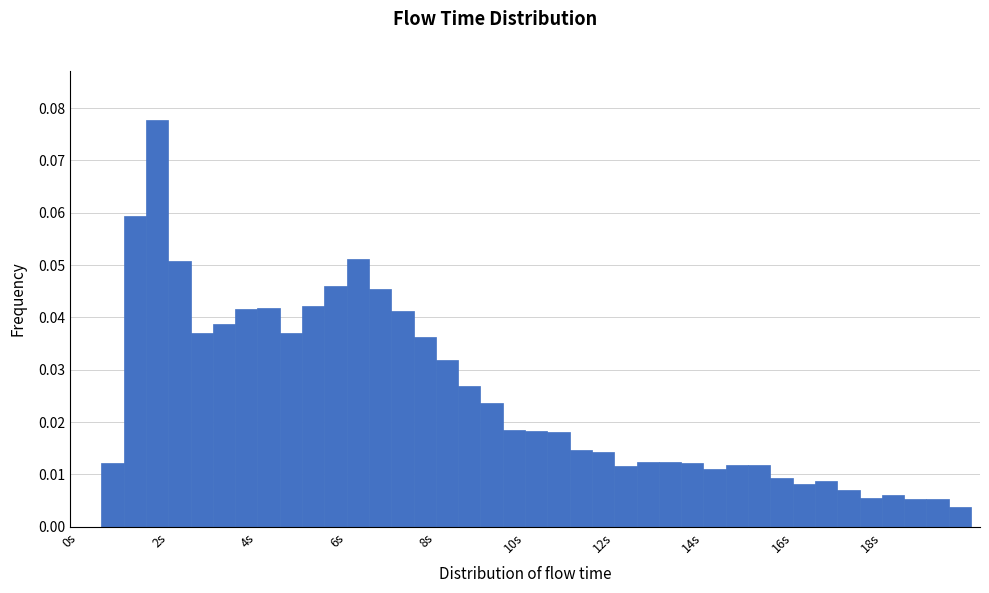

Read against the x-axis, roughly where is the centre of the tallest bar?

1.8